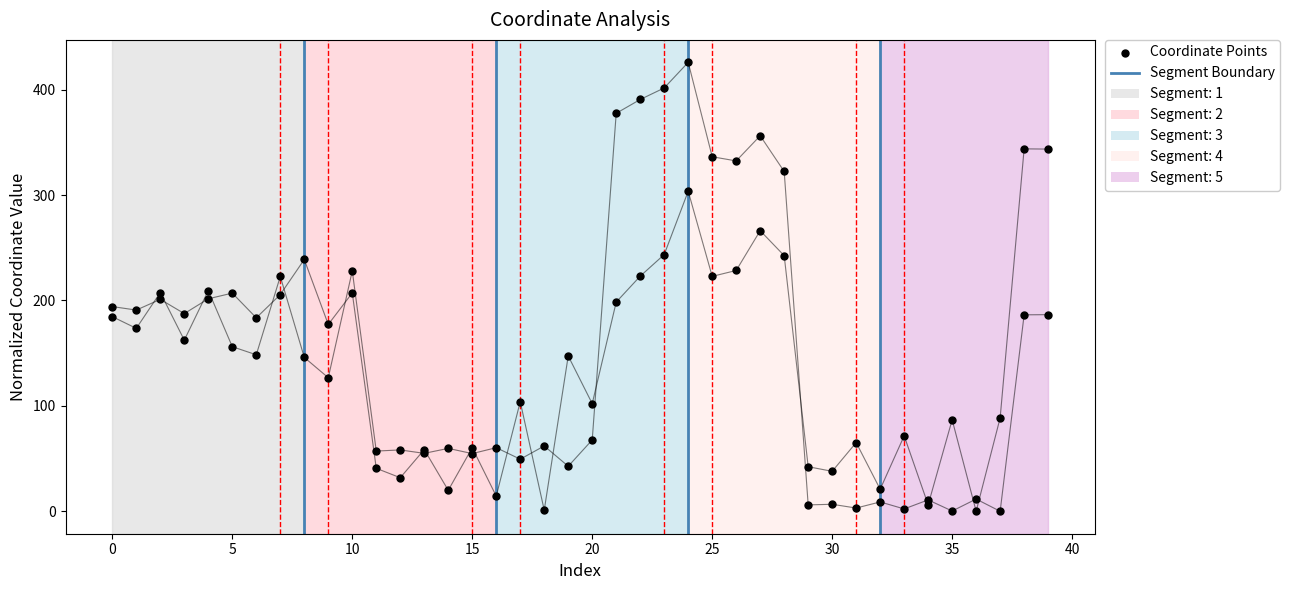

At how many categories does at least one series exceed 339?

7